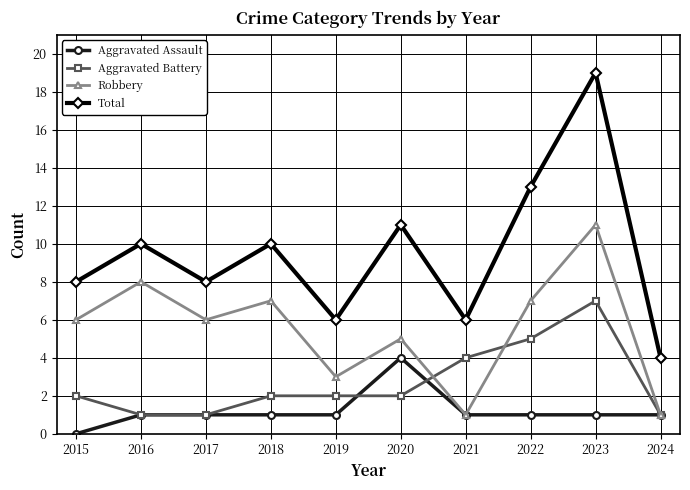

What is the difference between the Total values at 2017 and 2016?

2